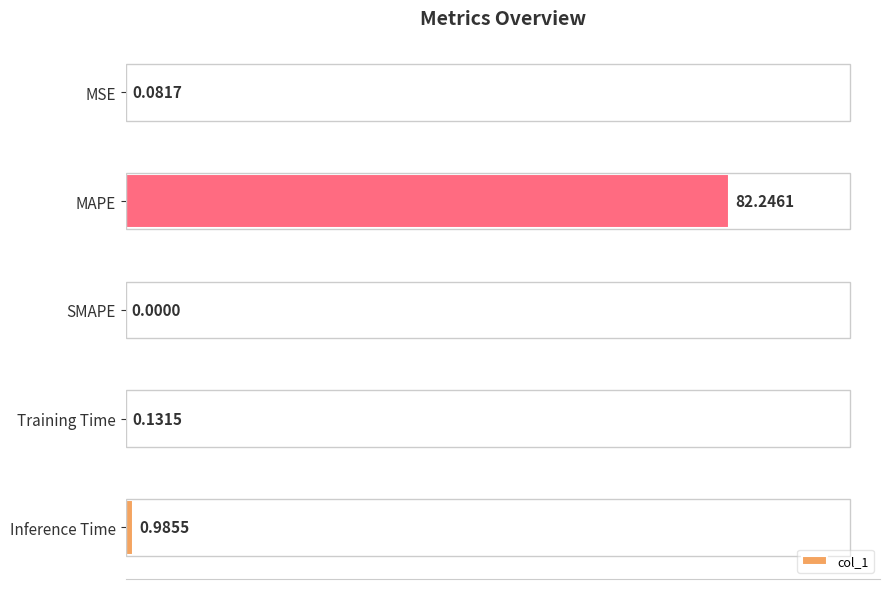

At which label is the value closest to 41?

Inference Time